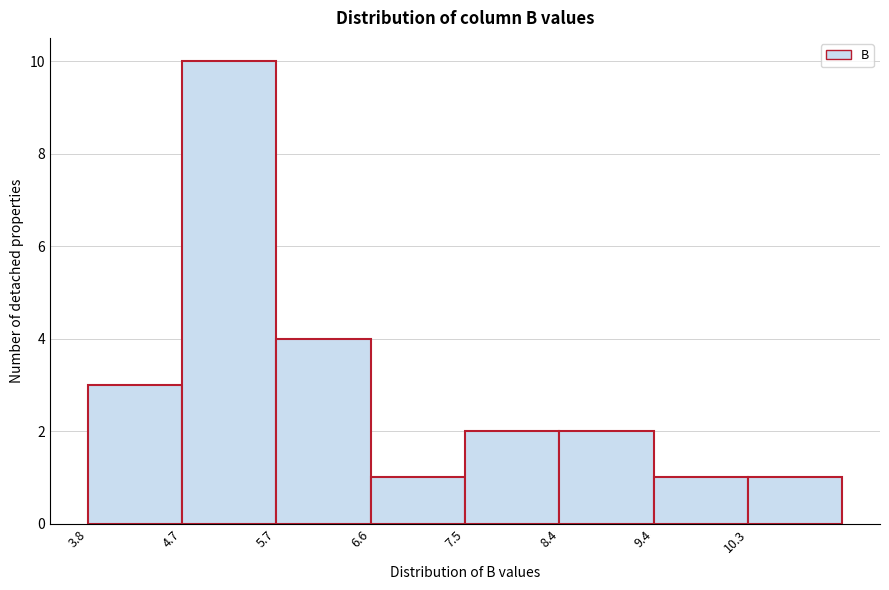

Reading left to right, transcribe this chart: for each bar, give the range it covers on the x-axis and its height. Neither the bar edges nor the heights are printed on the chart, so give them approximately, as read against the axes.

3.8 to 4.7: 3
4.7 to 5.7: 10
5.7 to 6.6: 4
6.6 to 7.5: 1
7.5 to 8.4: 2
8.4 to 9.4: 2
9.4 to 10.3: 1
10.3 to 11.2: 1